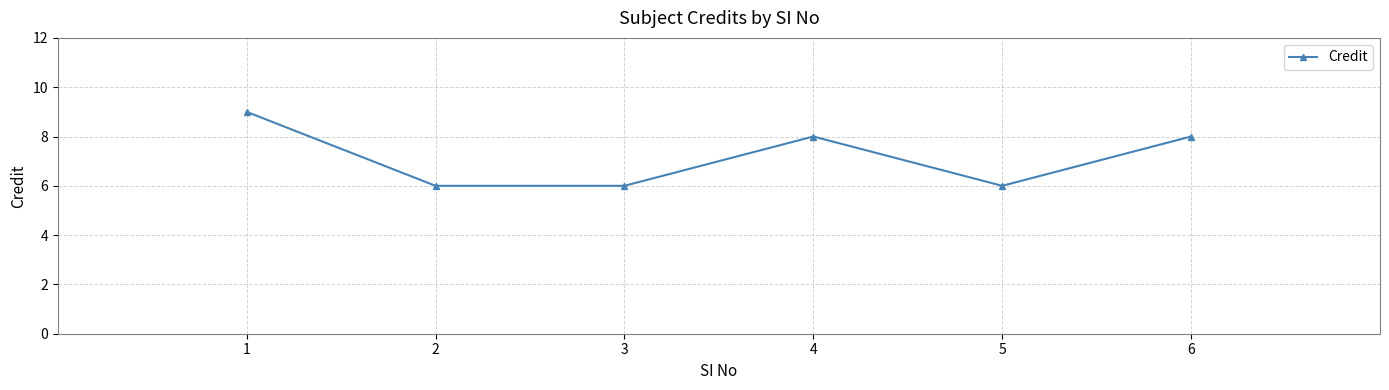

Count the number of categories in the chart.

6